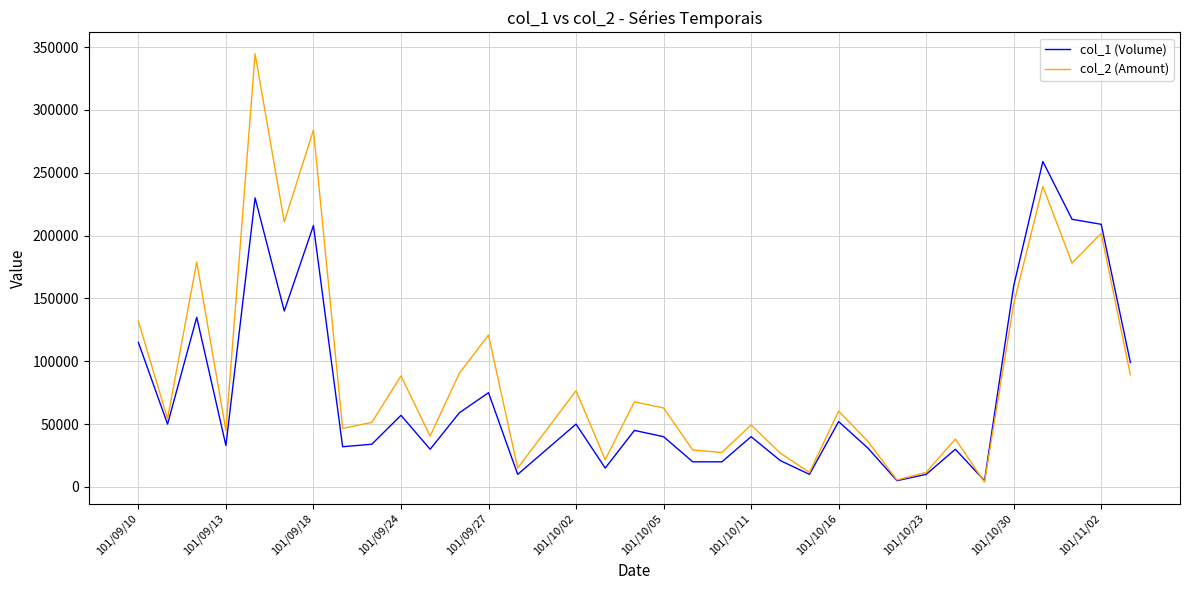

Which series has the widest spread of values?

col_2 (Amount)